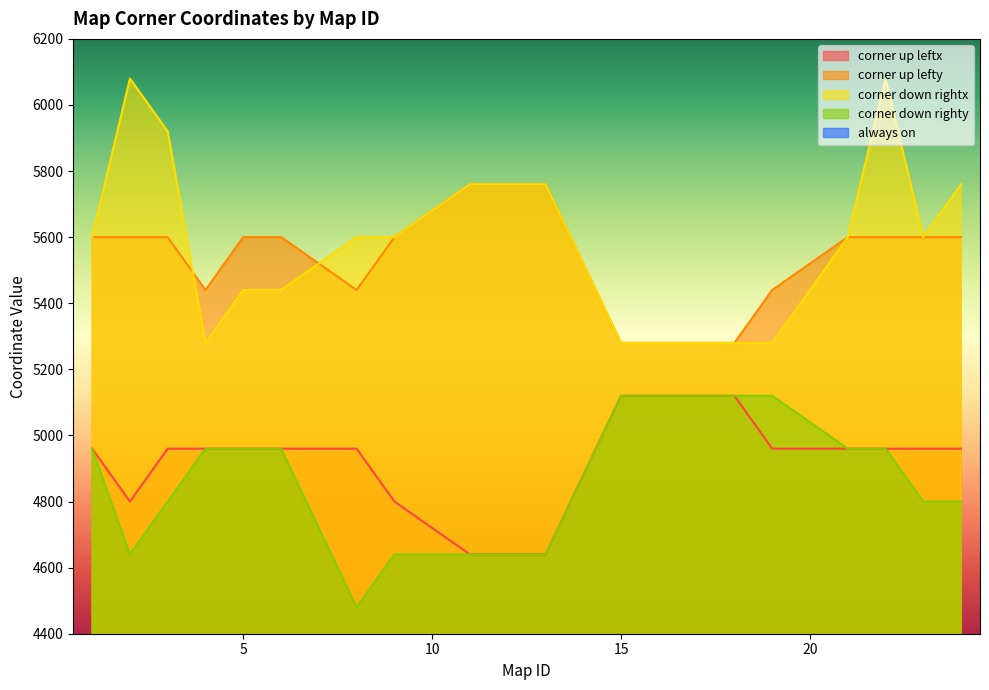

Which has a higher value, 12 or 6?

6